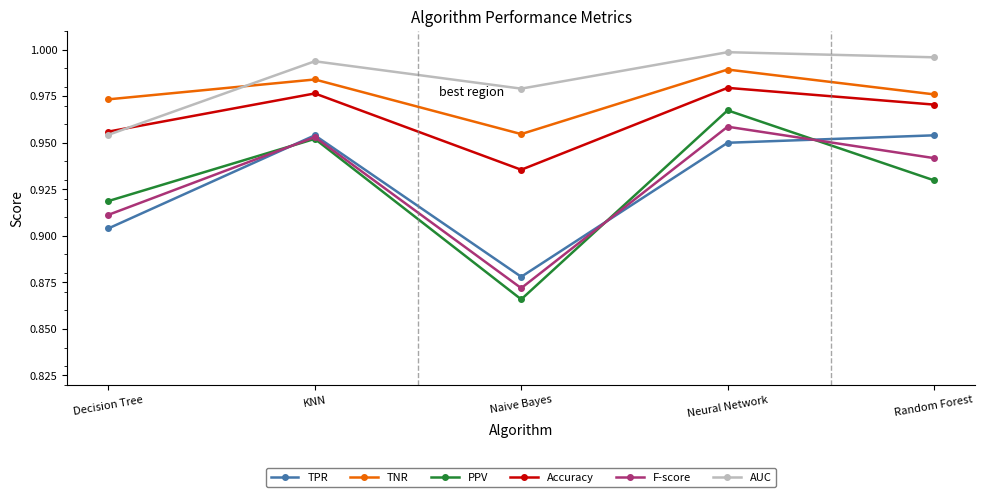

In F-score, how many points are lower than both neighbors (excluding endpoints)?

1